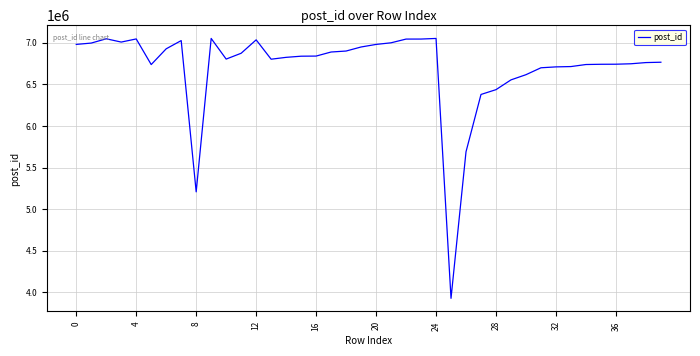

What is the difference between the maximum and minimum values?

3120871